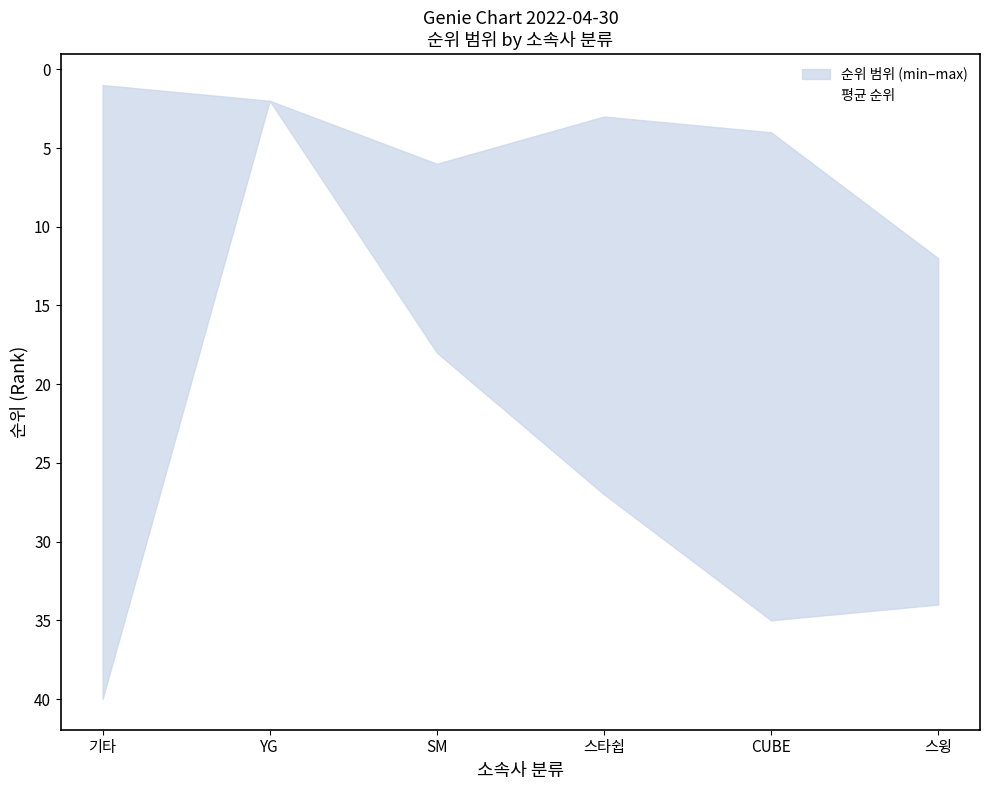

What position from the right is YG?

5